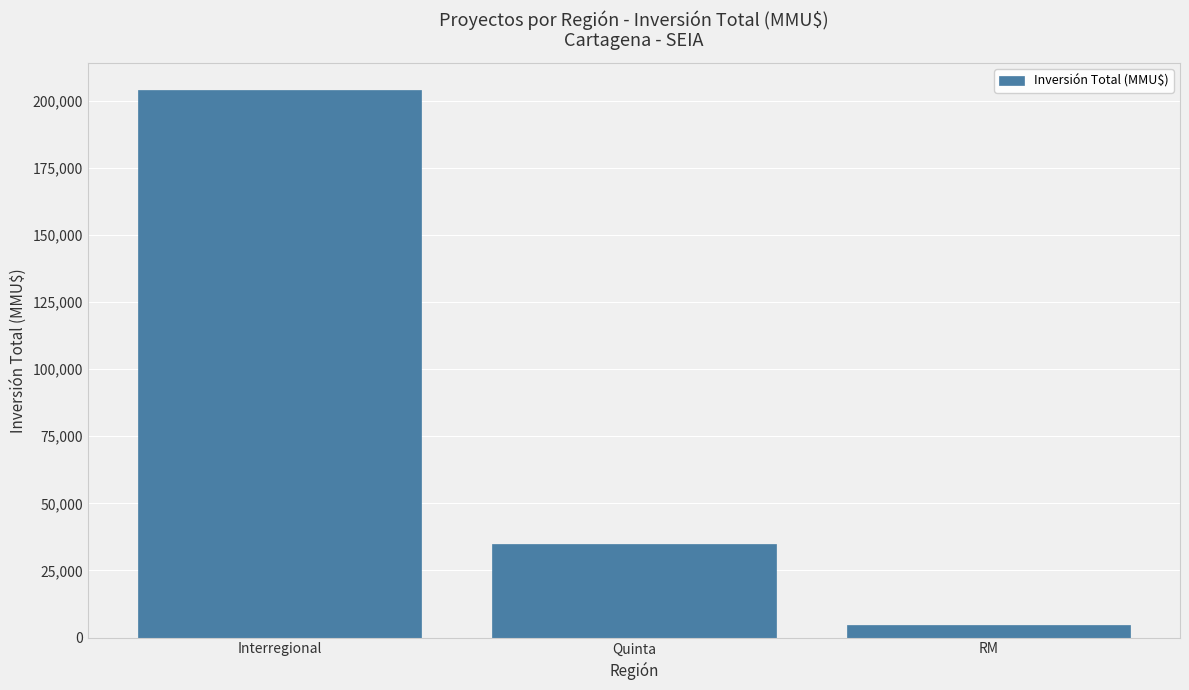

Is it true that the value at Interregional is 312144?

False